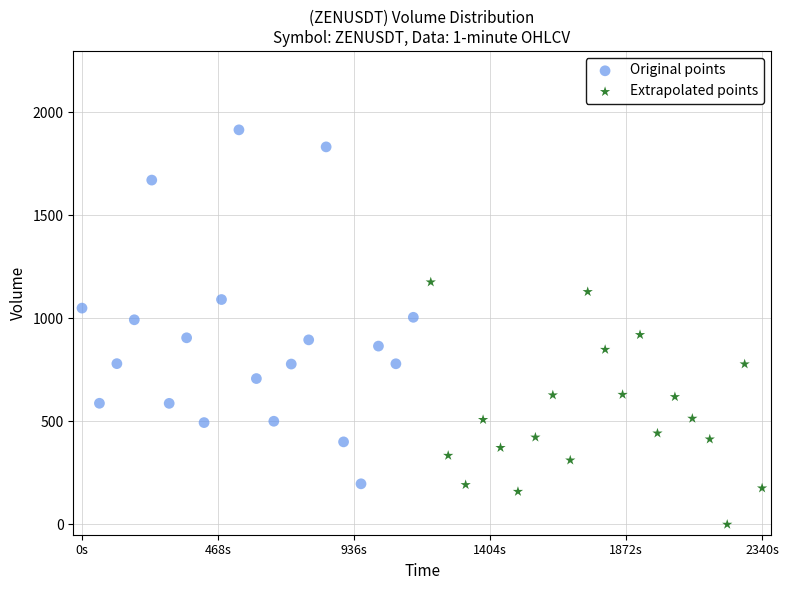

Which series reaches the maximum Y coordinate?

Original points